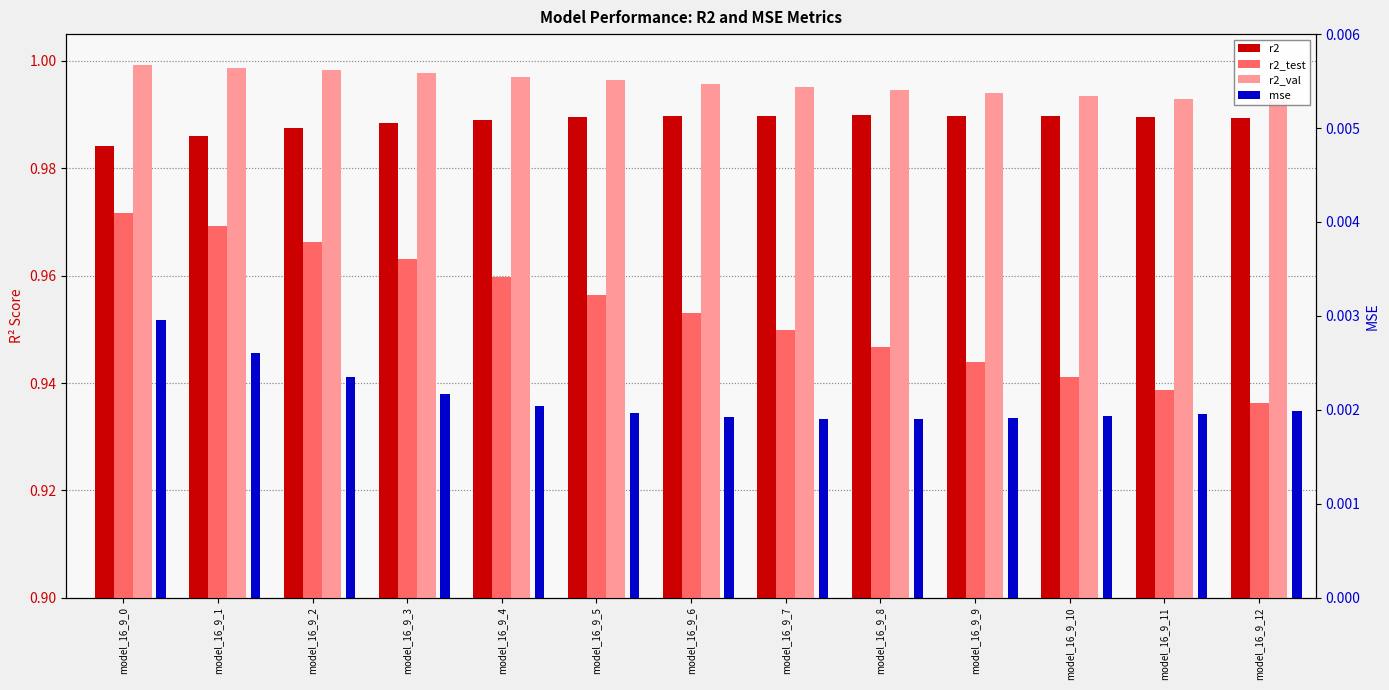

Is the value of mse at model_16_9_10 greater than the value of r2_test at model_16_9_8?

No